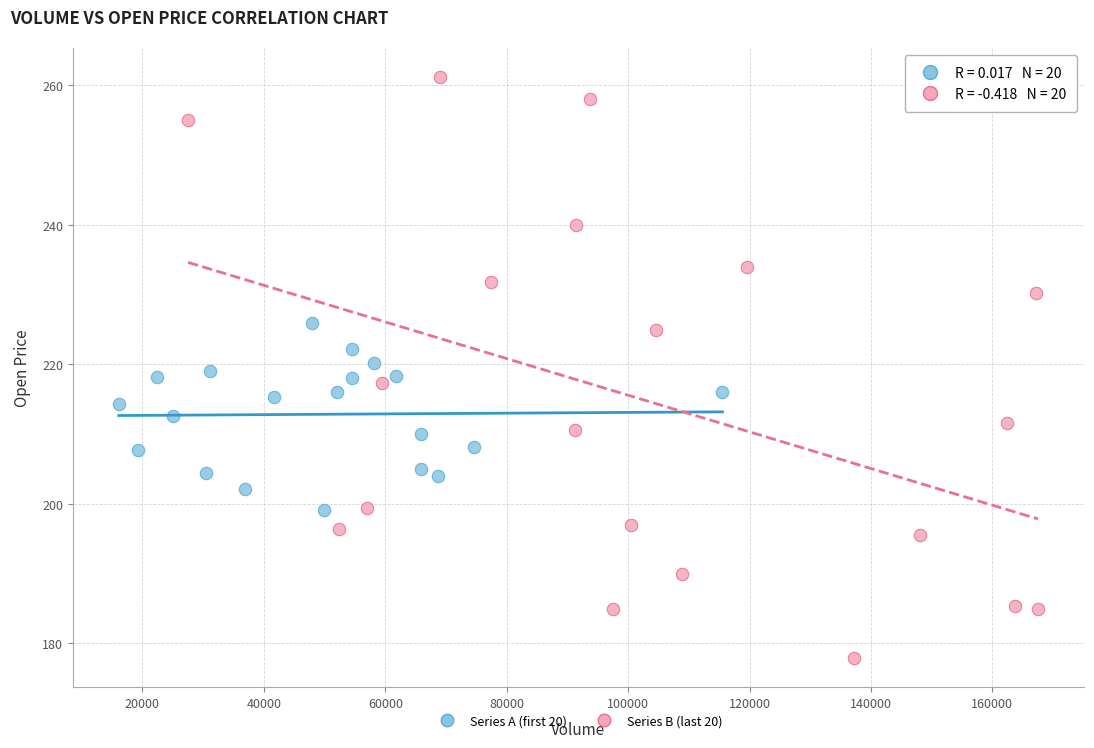

Which series reaches the minimum Y coordinate?

Series B (last 20)